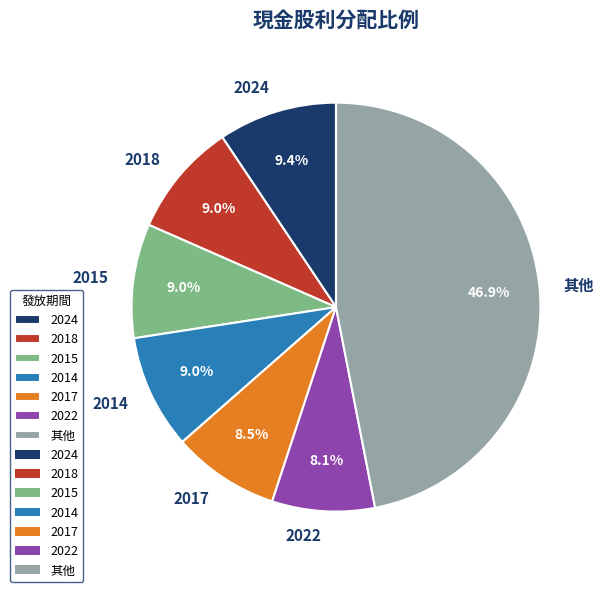

What percentage is NOT represented by 2015?

91.0%